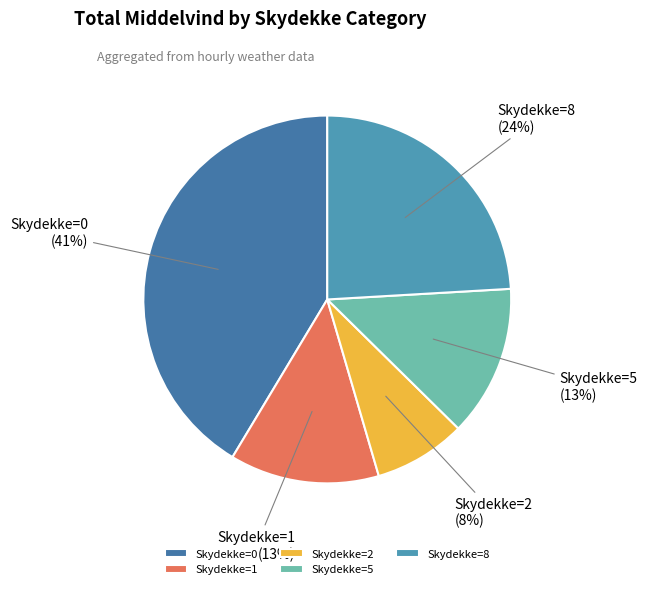

Approximately how many times larger is the value at Skydekke=1 compared to Skydekke=5?

1.0